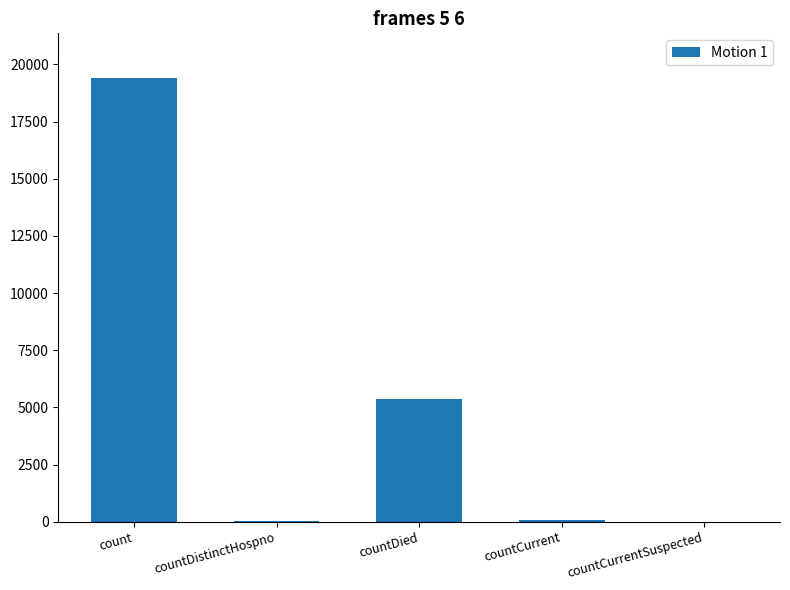

At which label does the data first exceed 60?

count